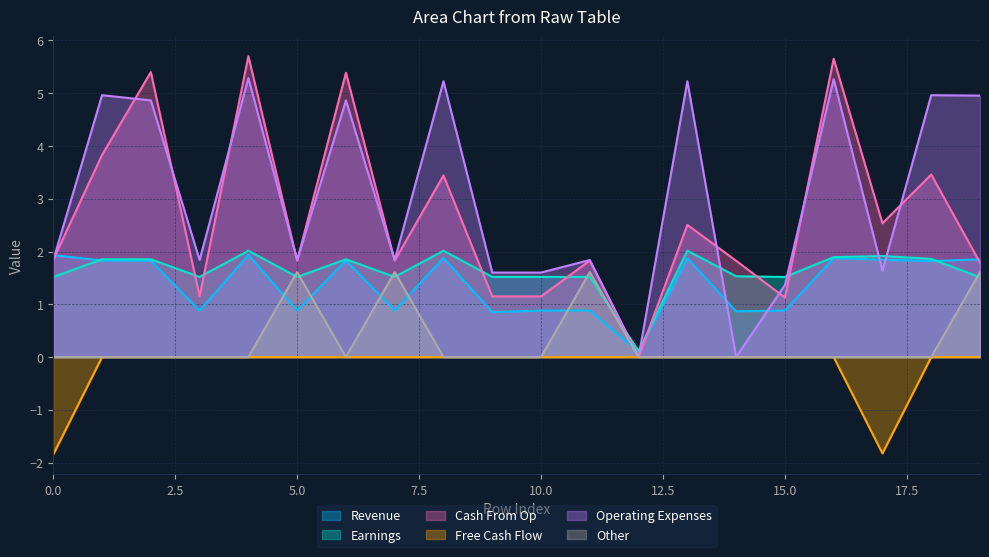

The value of Earnings at 5.0 is 1.5. True or false?

True